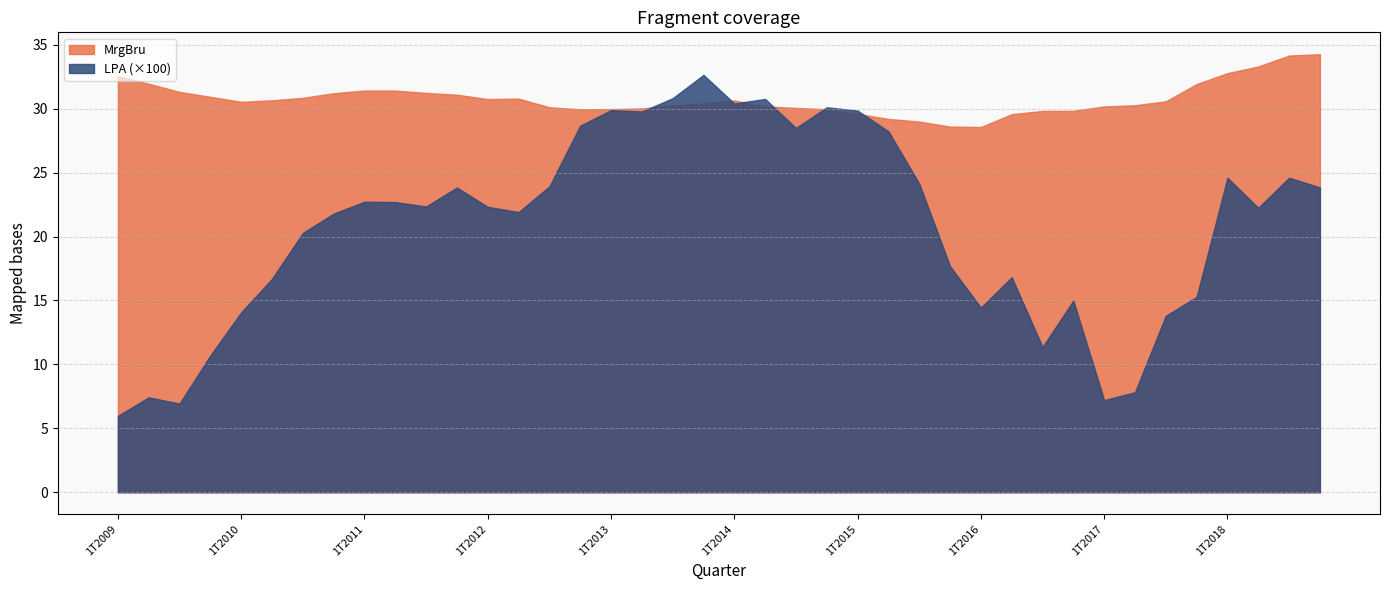

List the series in order of their peak value, highest first.

MrgBru, LPA (×100)